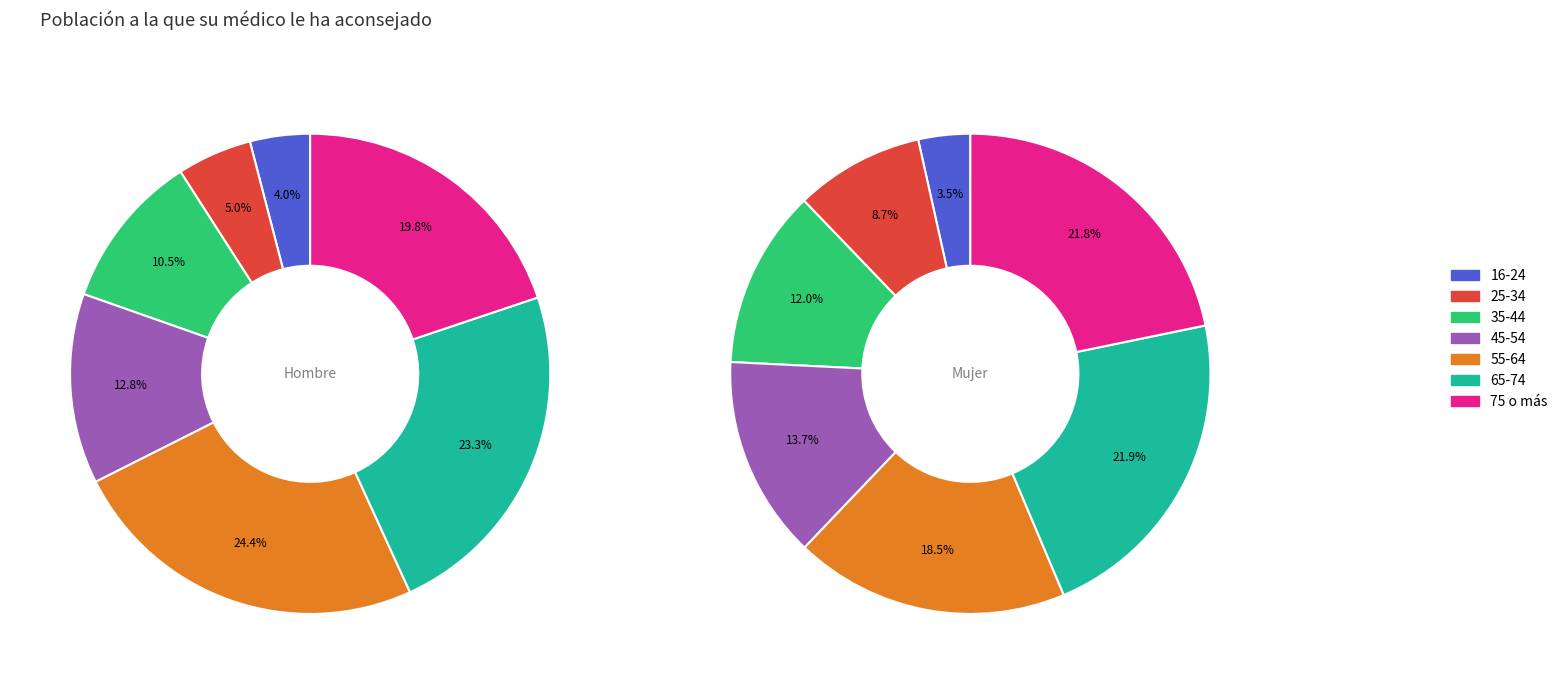

Is values_hombre the majority of the pie?

No